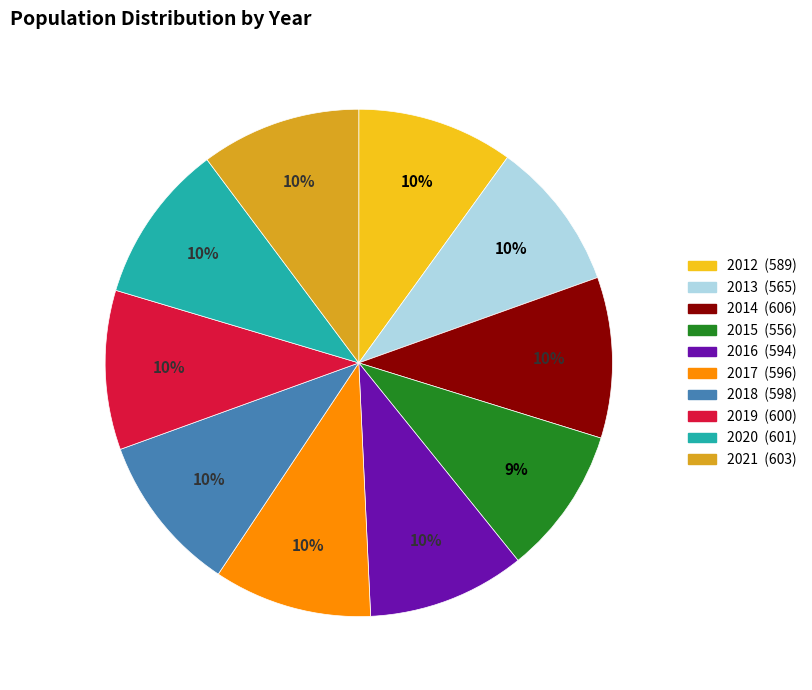

Combined, do 2014 and 2019 account for over 50%?

No